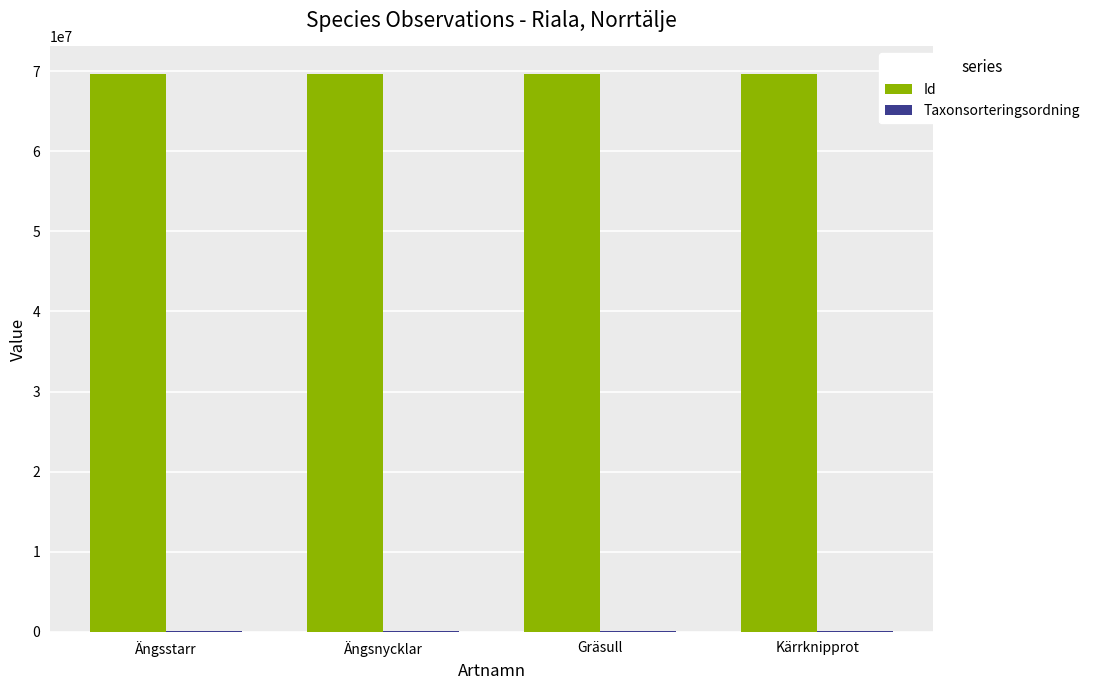

What is the sum of all Id values?

278475936